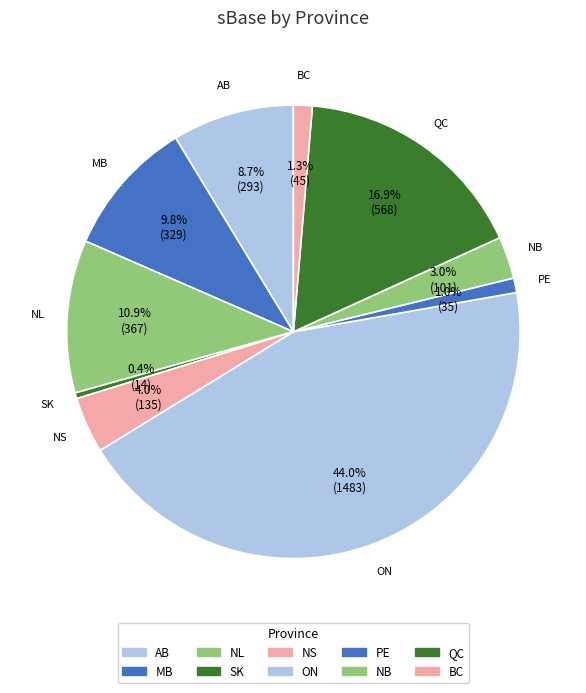

How many segments does this pie chart have?

10